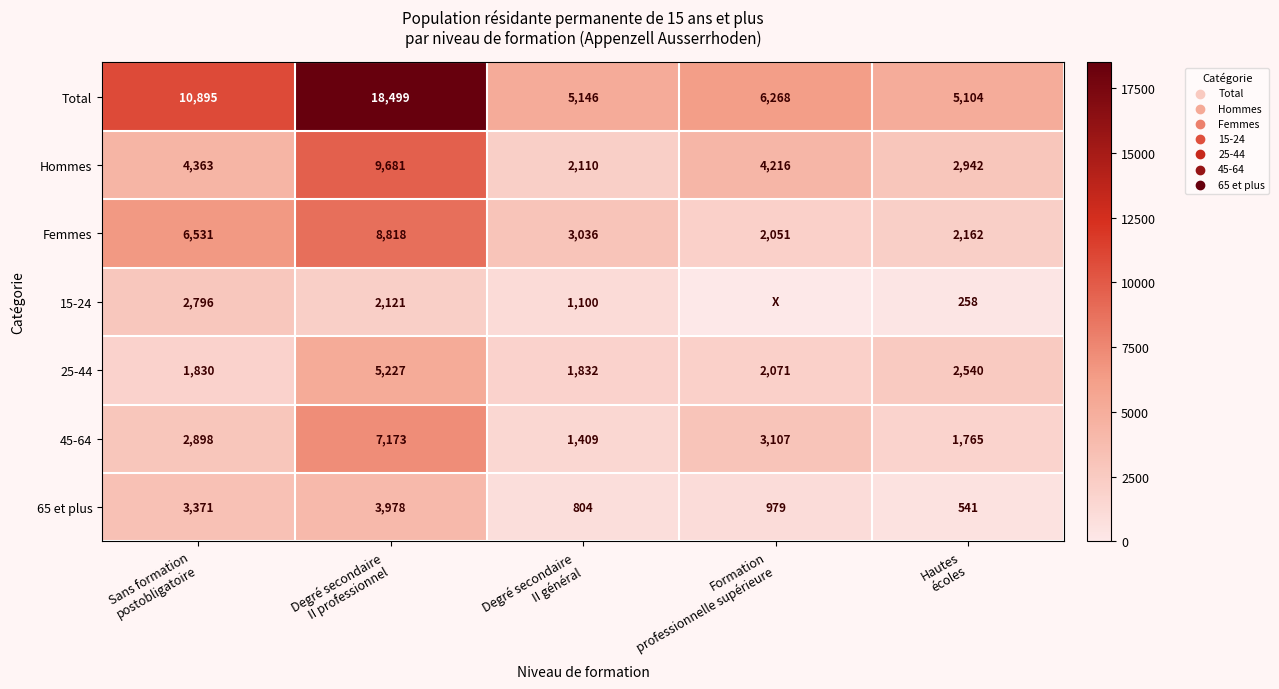

What is the average value of the Hommes series?

4662